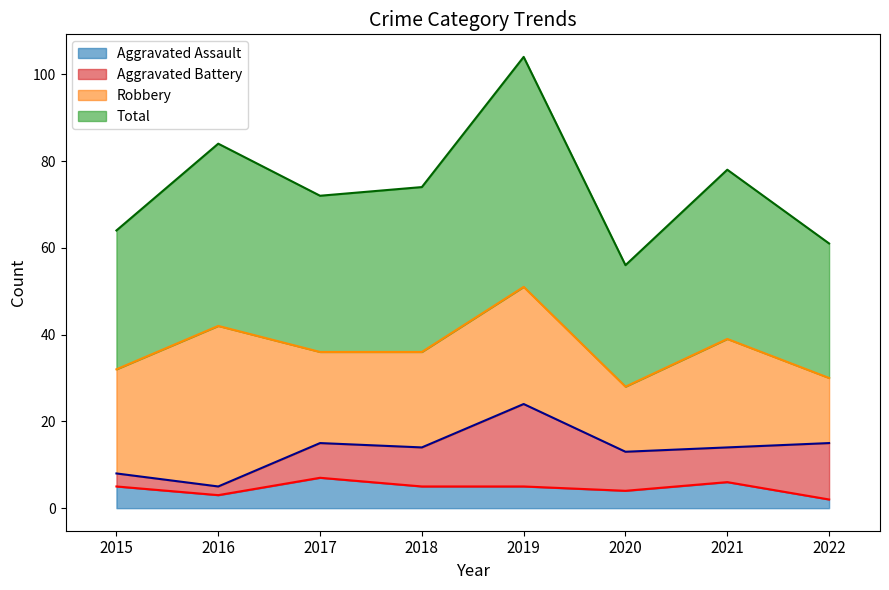

What is the difference between the second highest and minimum values in the Aggravated Assault series?

4